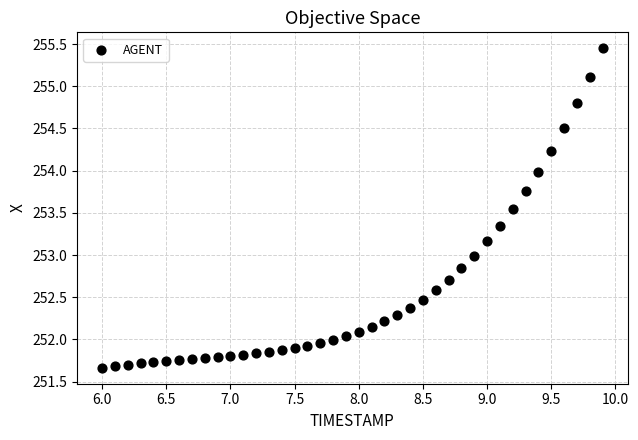

What is the range of Y values (max minus min)?

3.8